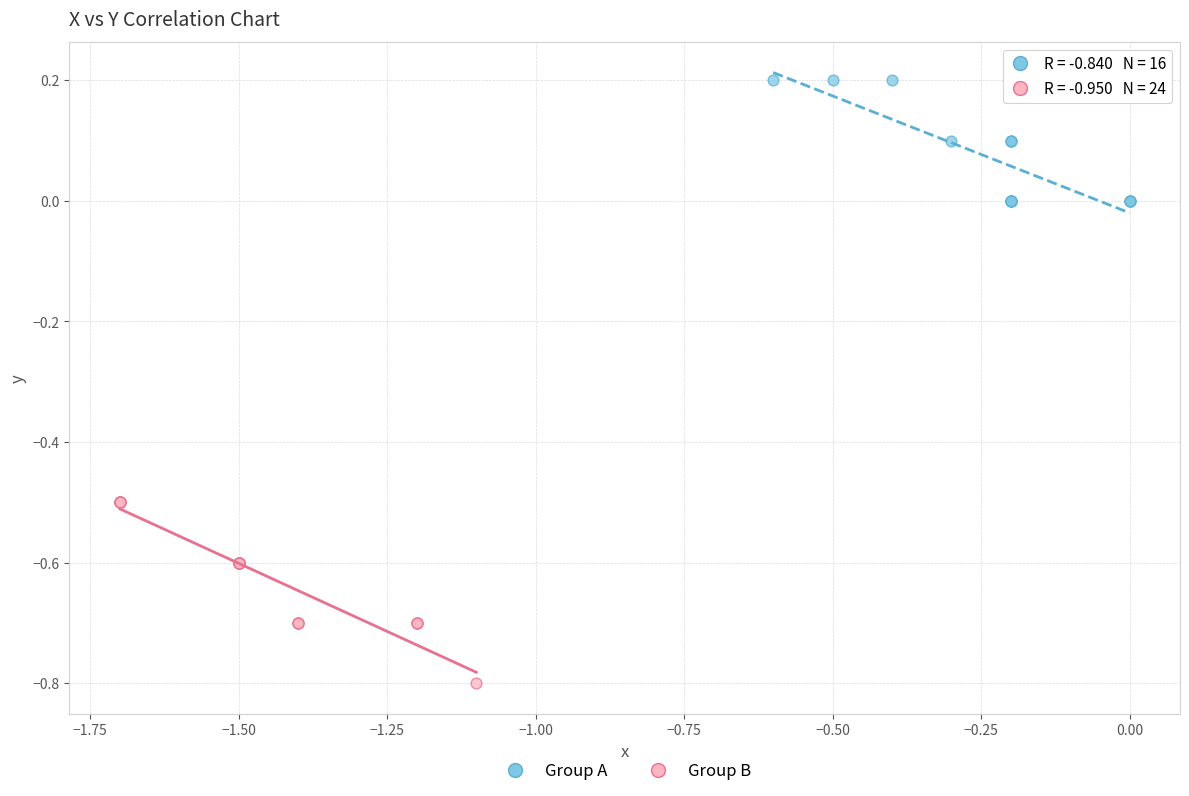

Which series reaches the maximum Y coordinate?

Group A